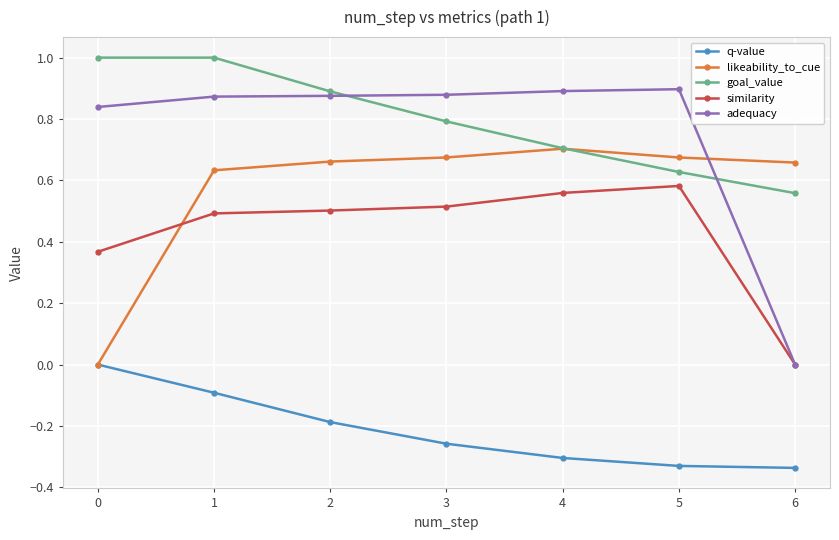

True or false: similarity has more than 2 points higher than both neighbors.

False